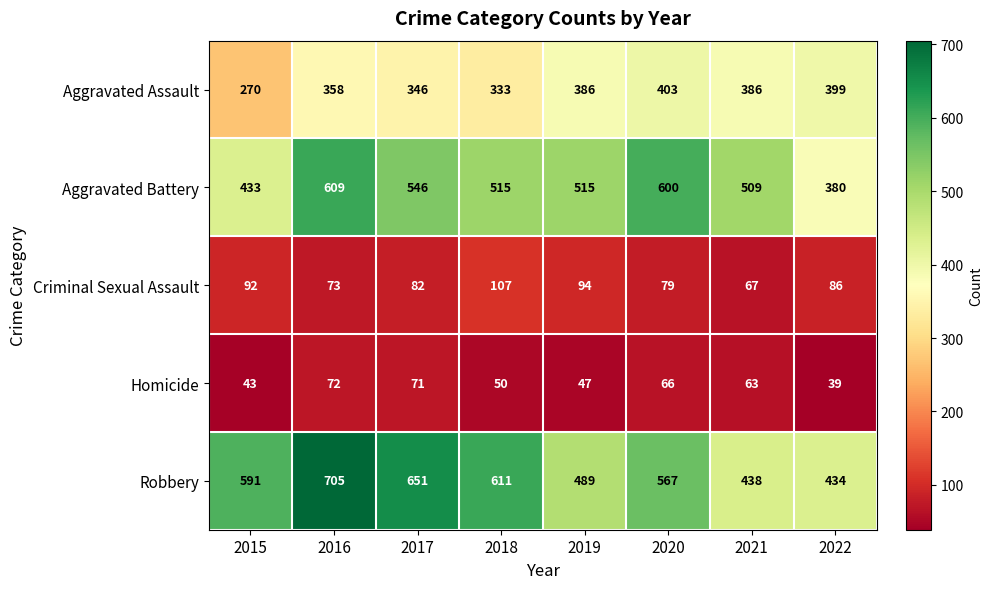

True or false: Aggravated Battery has a value of 339 at 2018.

False